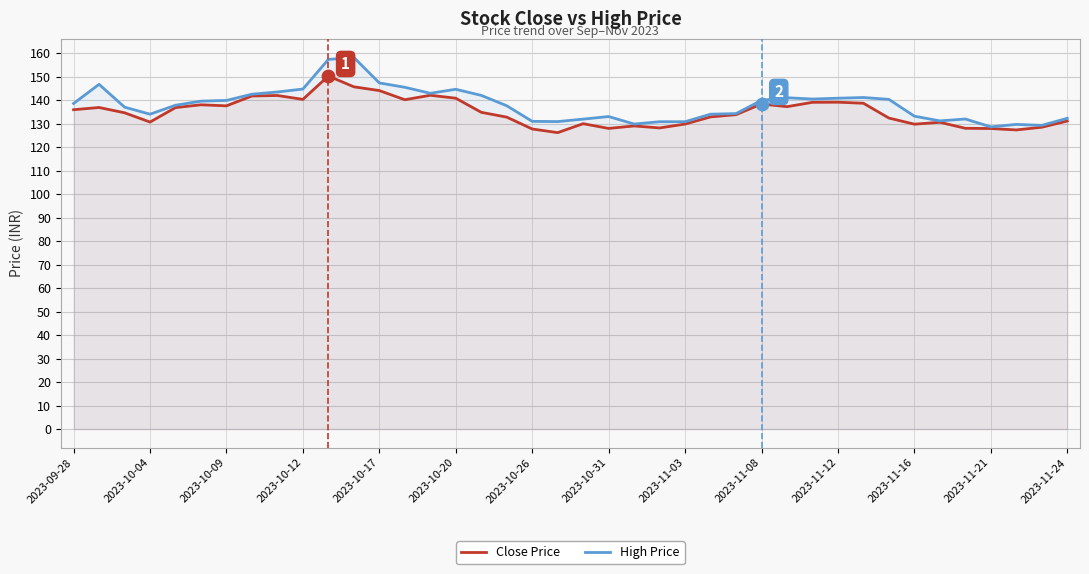

Which series reaches the minimum Y coordinate?

Close Price